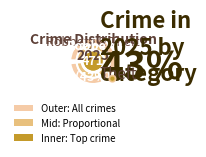

Is the sum of Motor Vehicle Theft and Arson greater than half?

No